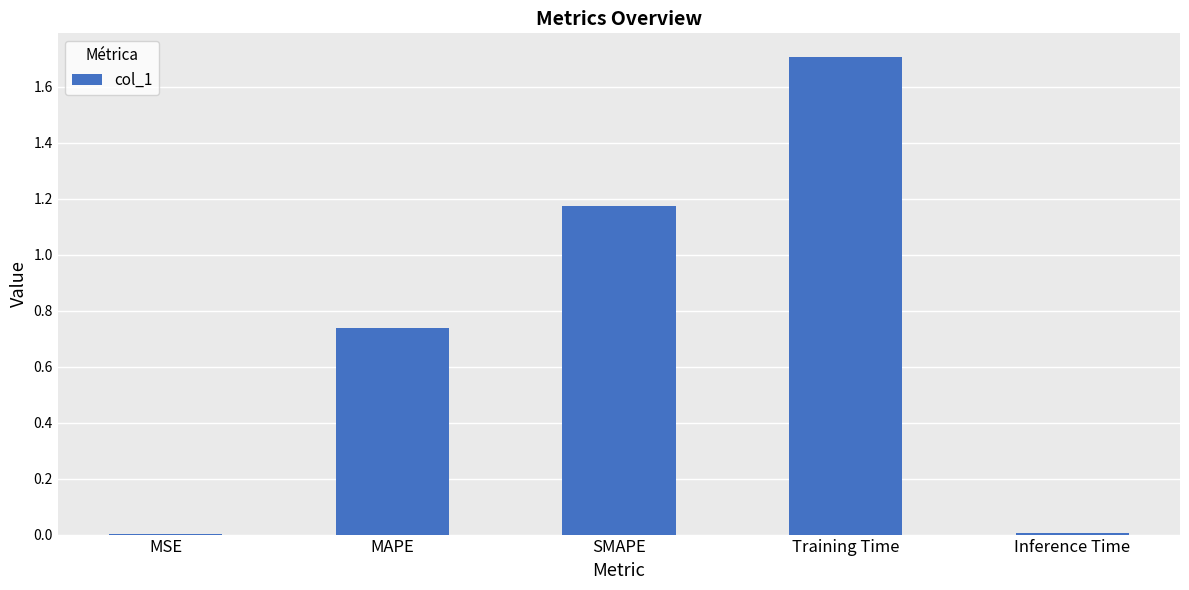

True or false: the data shows 0.0 at MSE.

True